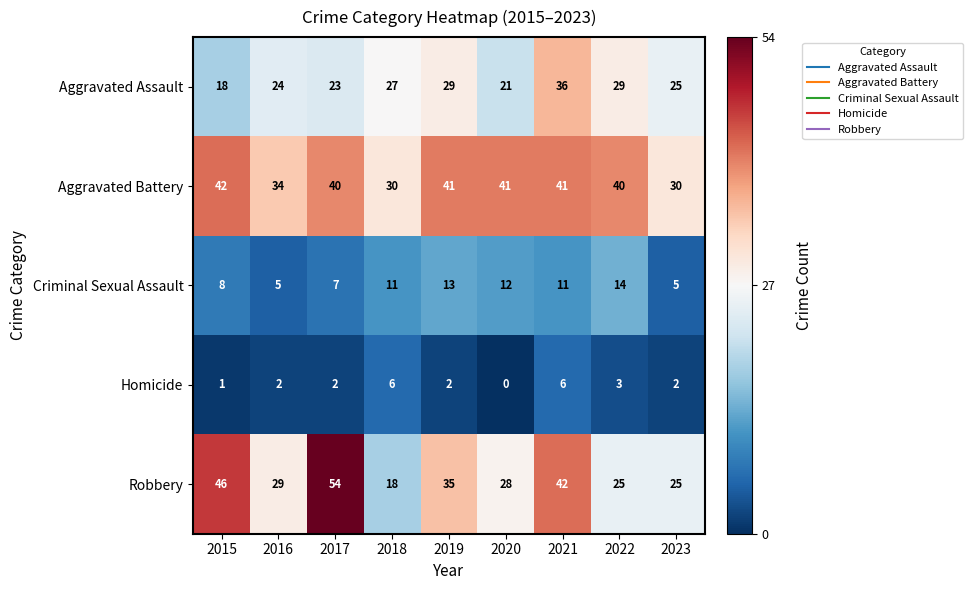

List the series in order of their peak value, lowest first.

Homicide, Criminal Sexual Assault, Aggravated Assault, Aggravated Battery, Robbery